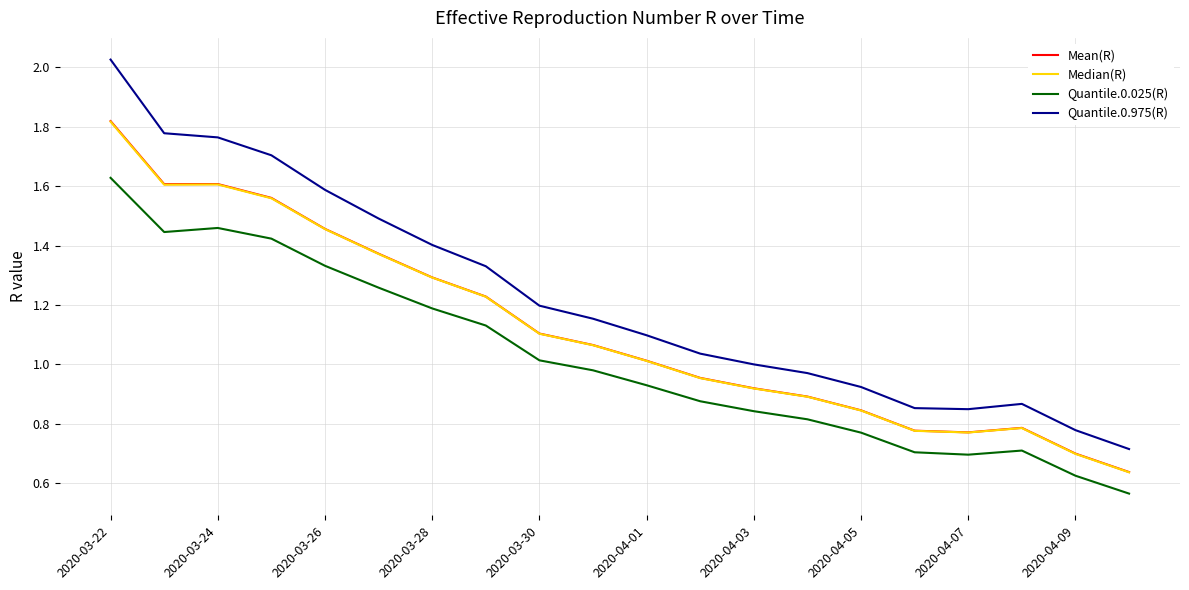

Which series has the largest total across all categories?

Quantile.0.975(R)